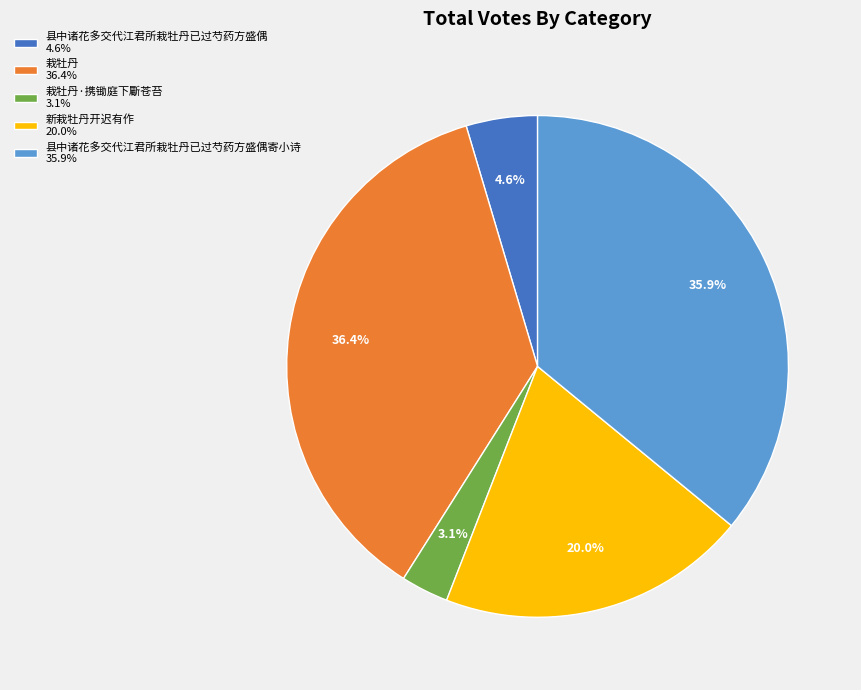

What portion of the pie excludes 栽牡丹 36.4%?

63.6%